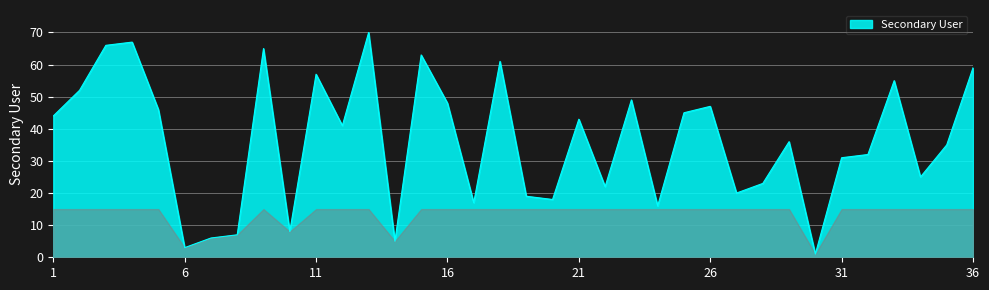

How many interior local valleys (lower than both neighbors) does the data have?

11